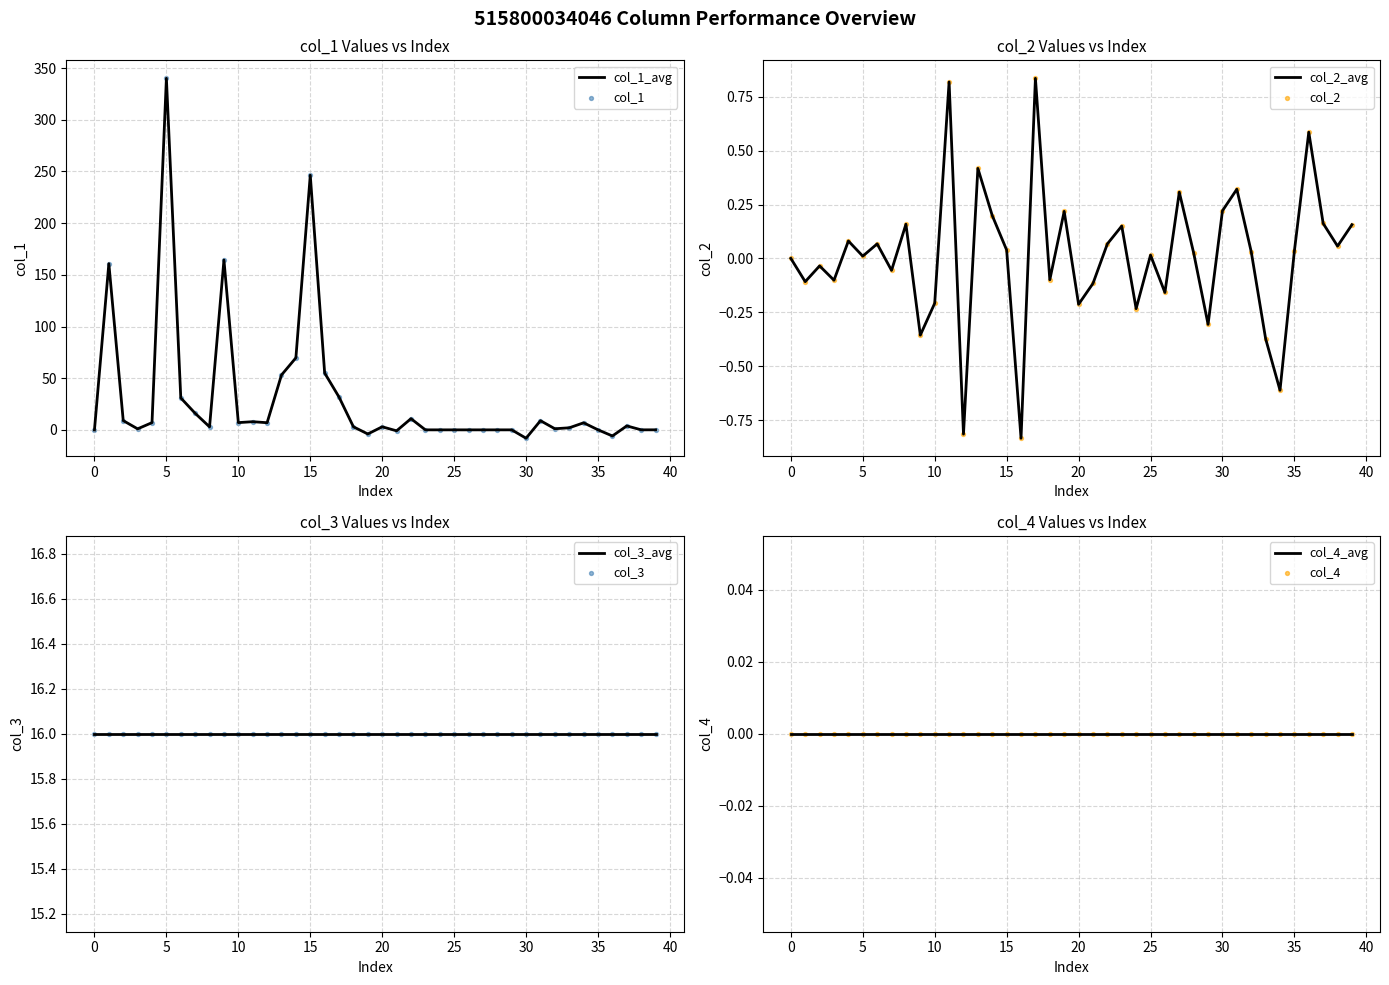

Is the value of col_1 at 39 greater than the value of col_2 at 31?

No